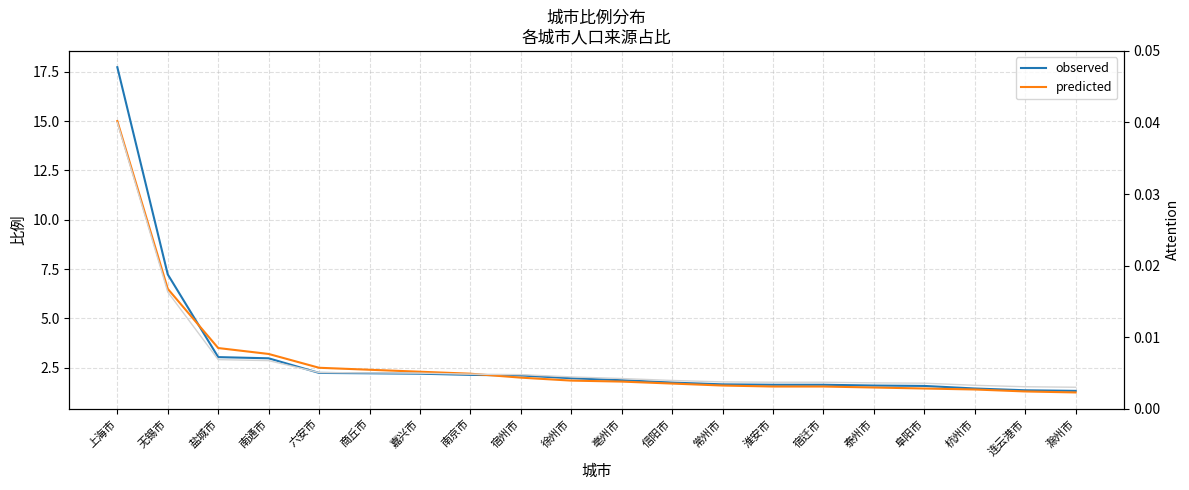

True or false: attention and observed cross at least once.

False